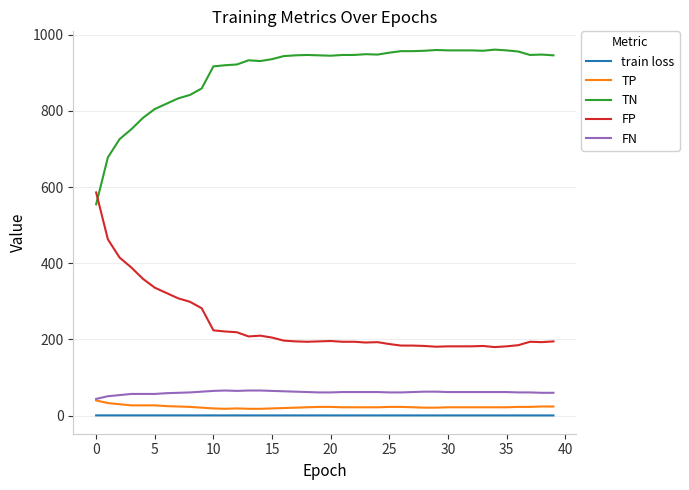

How many train loss values are between 0 and 1?

40